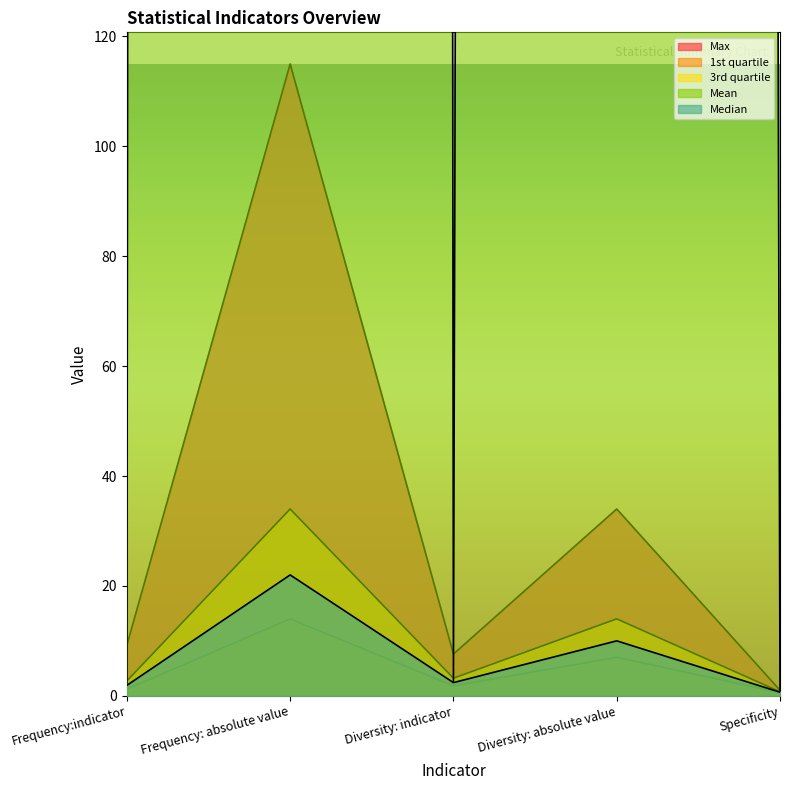

How many distinct data groups are displayed?

5